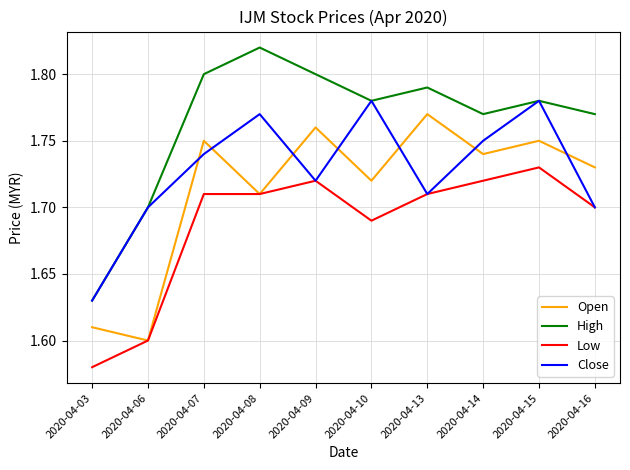

True or false: Low has a value of 2.4 at 2020-04-08.

False